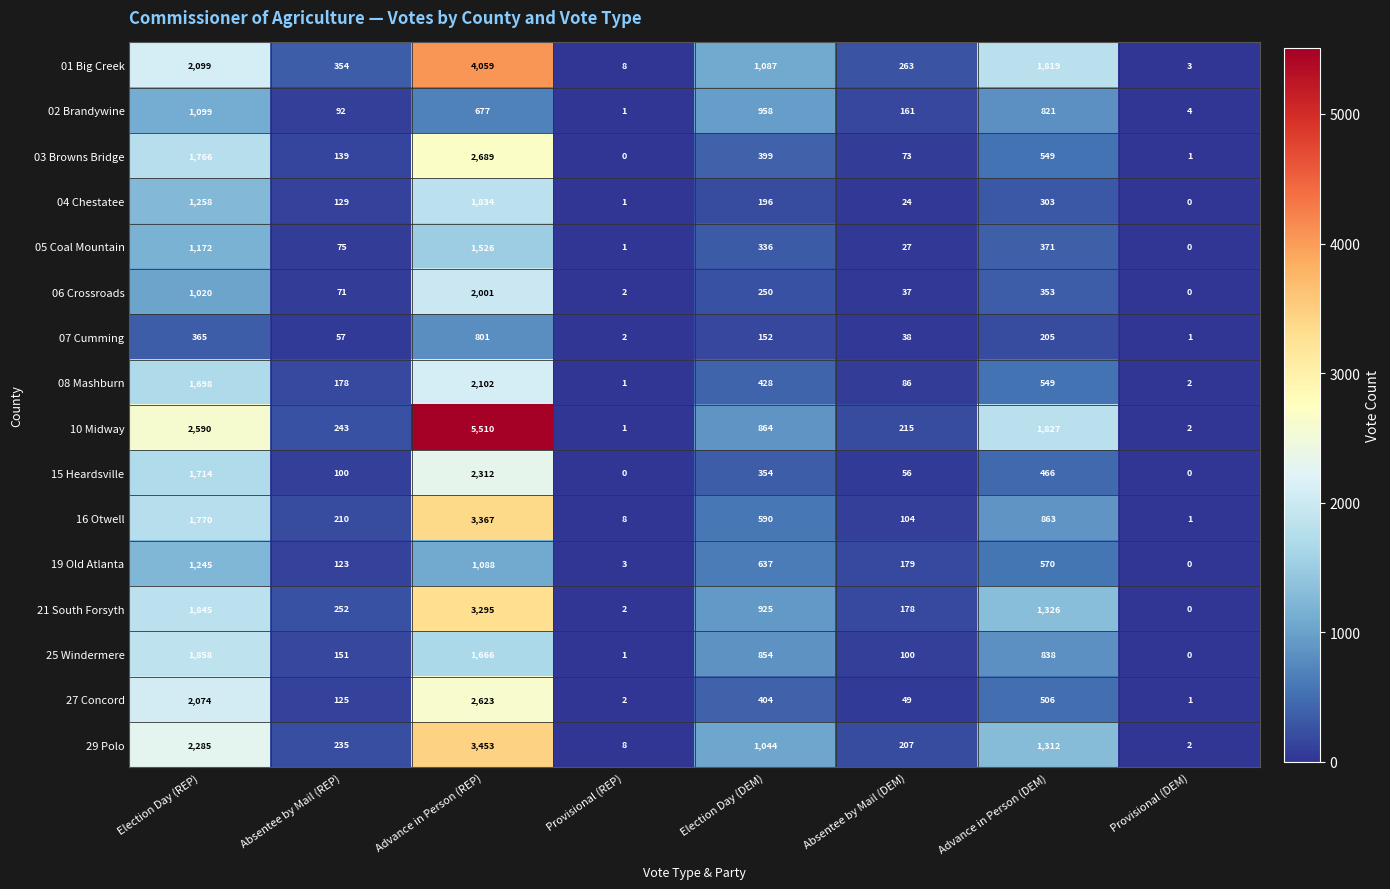

What is the total value across all series at Advance in Person (DEM)?

12678